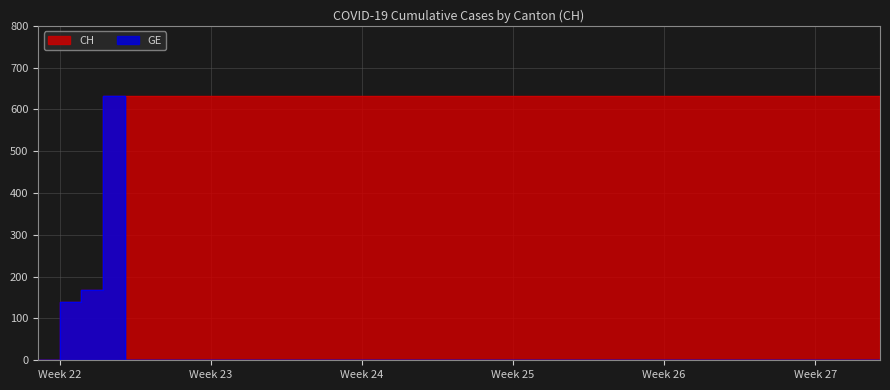

Is it true that CH equals 0 at 2020-05-31?

True